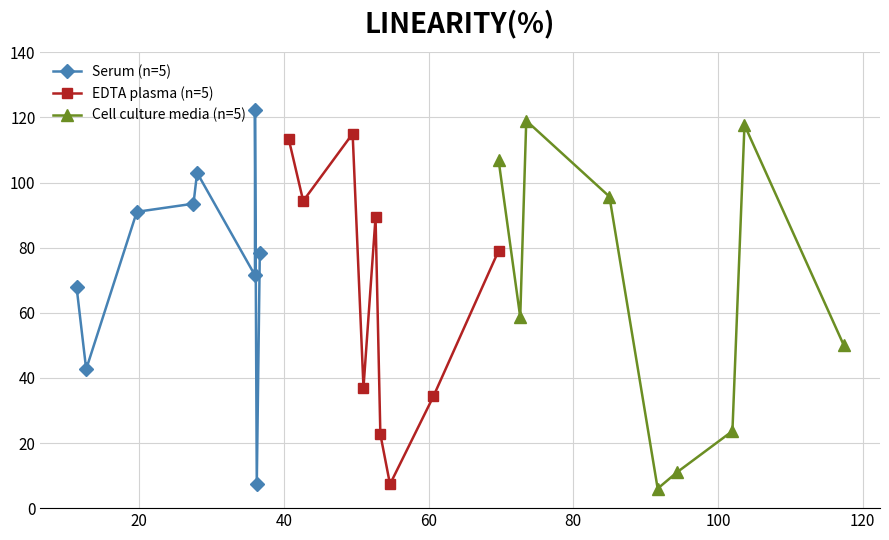

What is the value of the EDTA plasma (n=5) point at the 4th from the left?

37.0